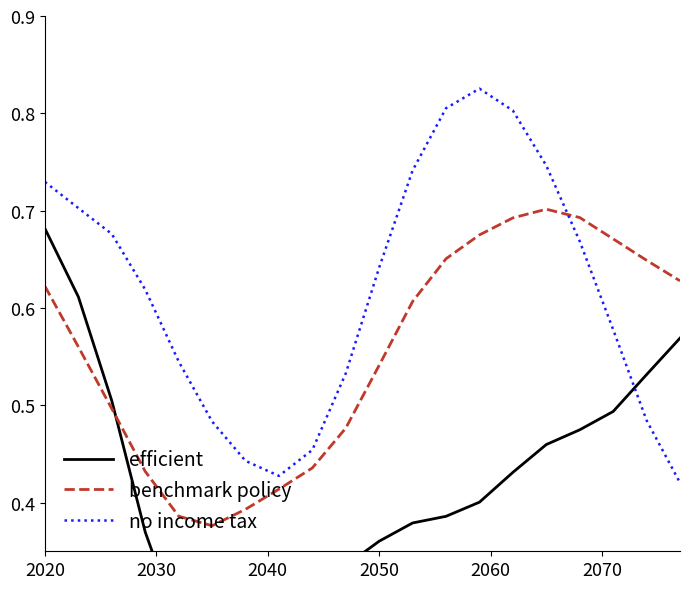

How many times do benchmark policy and no income tax cross each other?

1